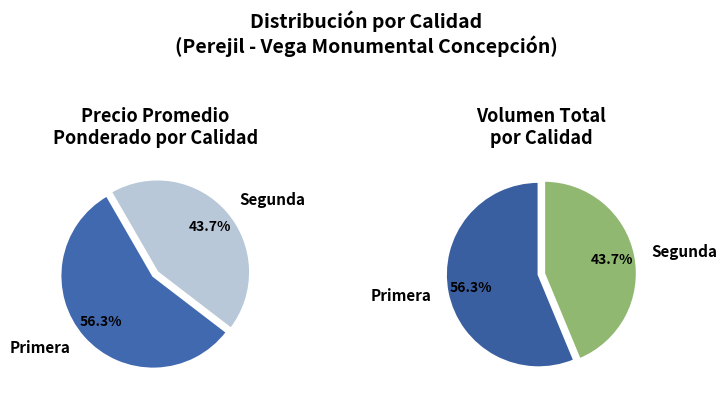

Is there any slice that represents more than half of the pie?

Yes